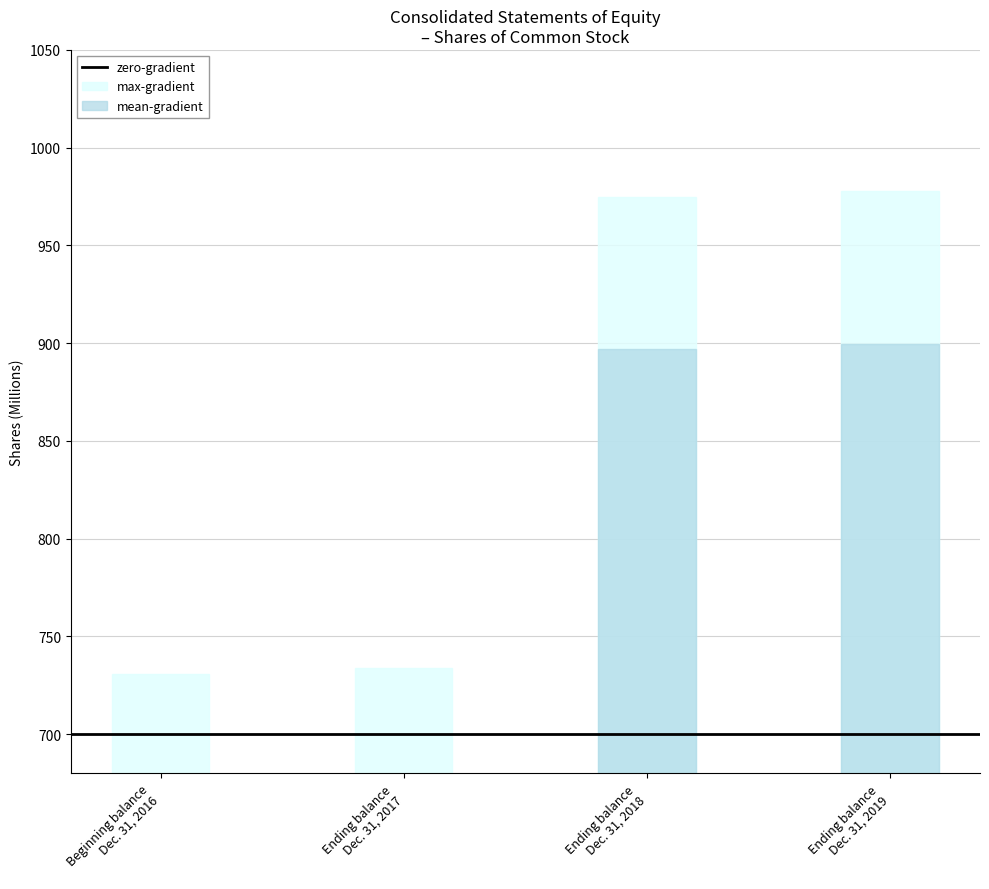

List the labels in order of value, smallest first.

Beginning balance
Dec. 31, 2016, Ending balance
Dec. 31, 2017, Ending balance
Dec. 31, 2018, Ending balance
Dec. 31, 2019